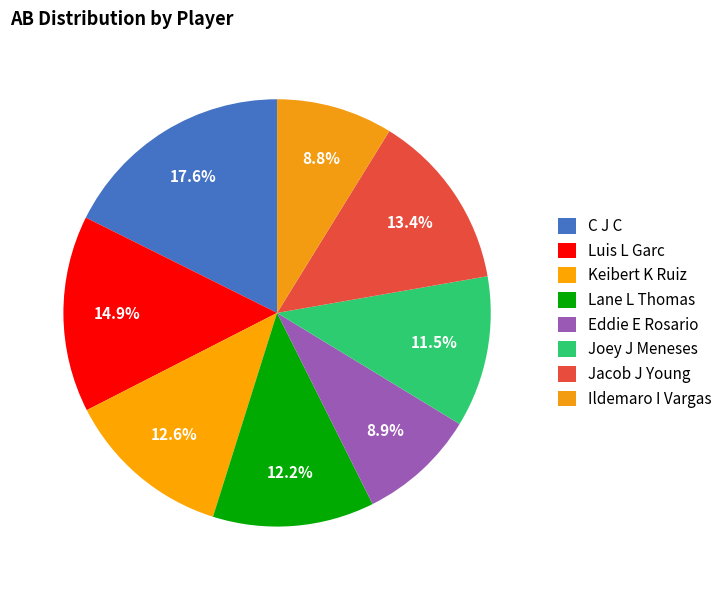

To the nearest percent, what is the difference between the C J C and Keibert K Ruiz slice percentages?

5%